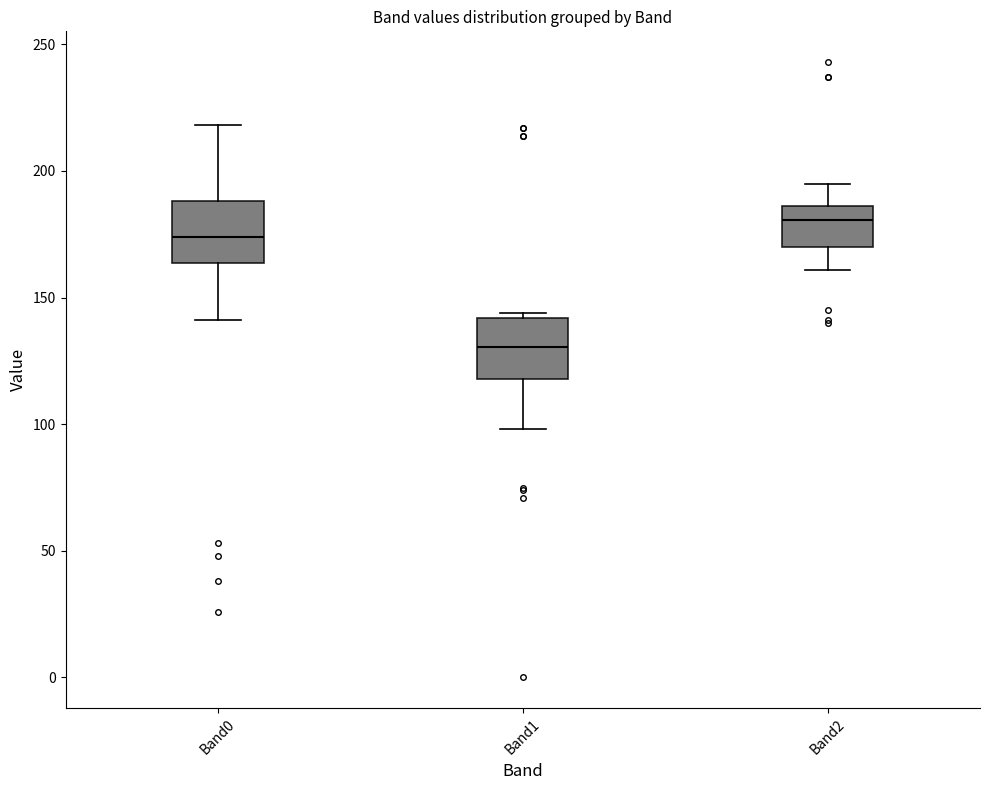

Where is the lower edge of the box for Band2 on the y-axis? The values are not printed on the chart, so give them approximately, as read against the axis.

170